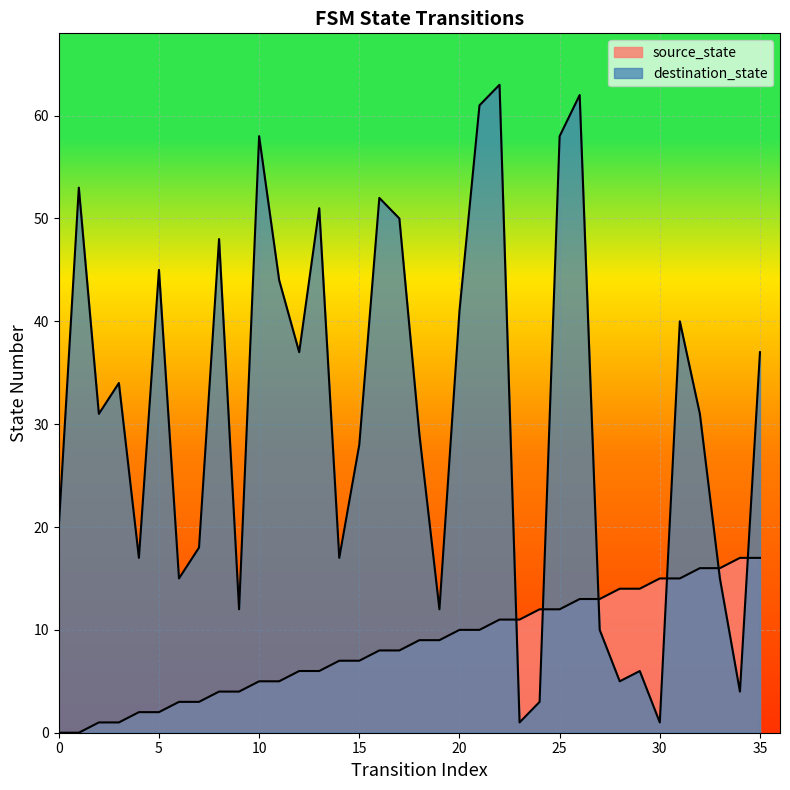

Is the value of source_state at 9 greater than the value of destination_state at 3?

No